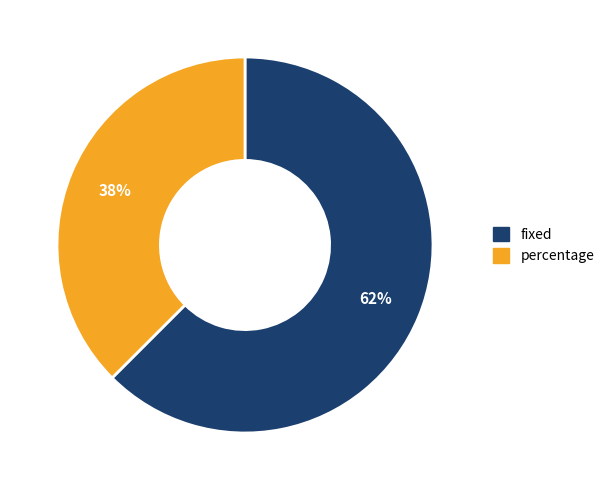

To the nearest percent, what percentage of the pie is fixed?

62%